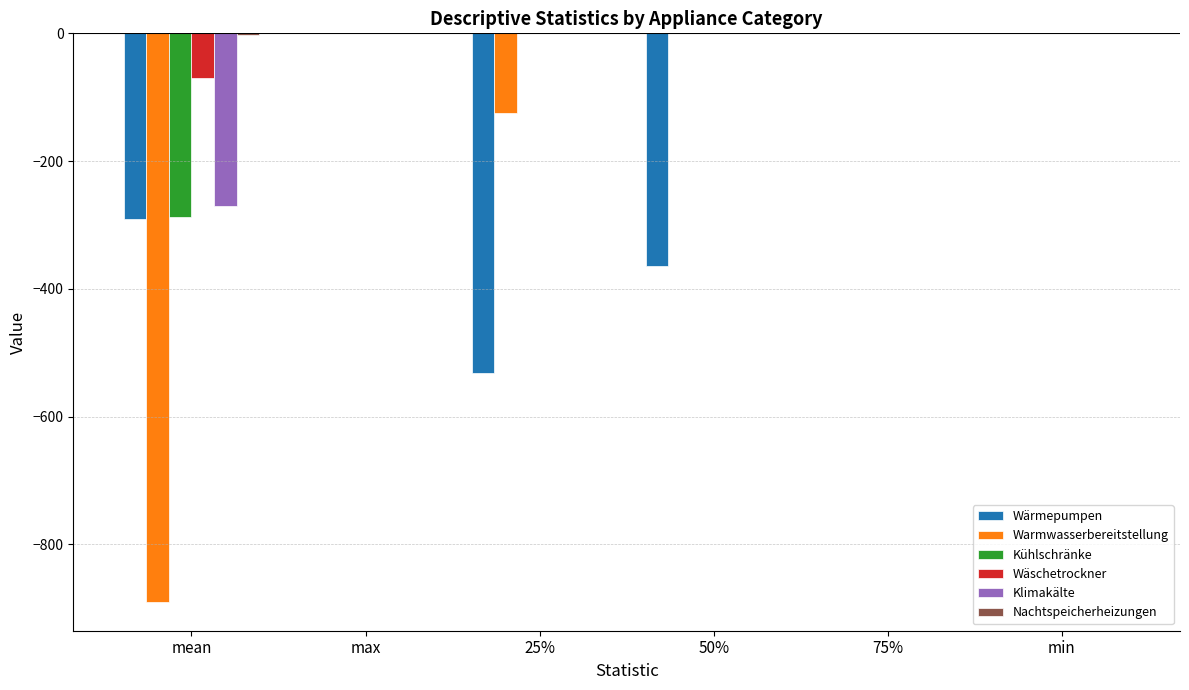

Which series changed the most between mean and min?

Warmwasserbereitstellung